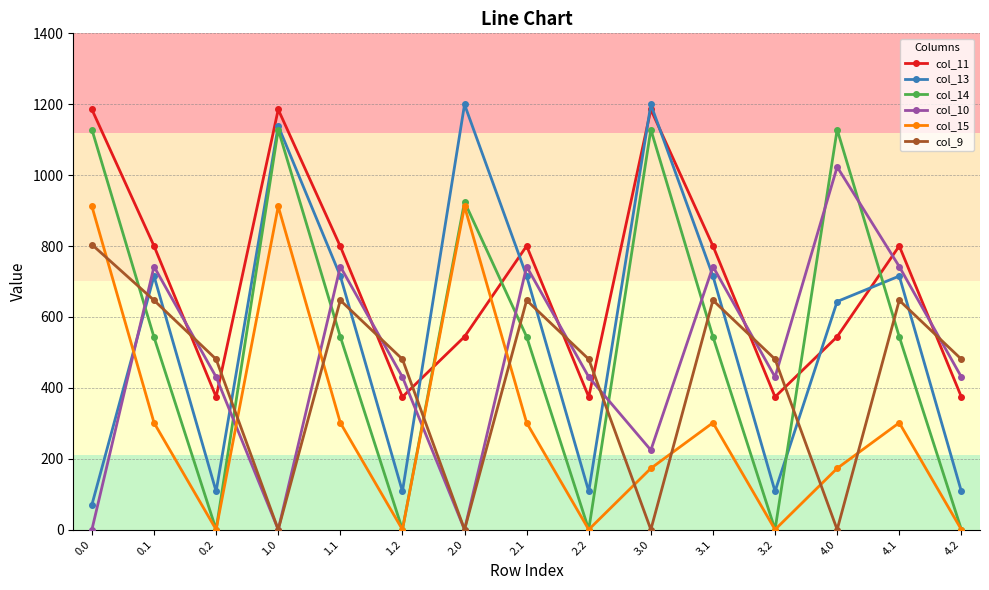

Does the chart display data point markers on the line(s)?

Yes